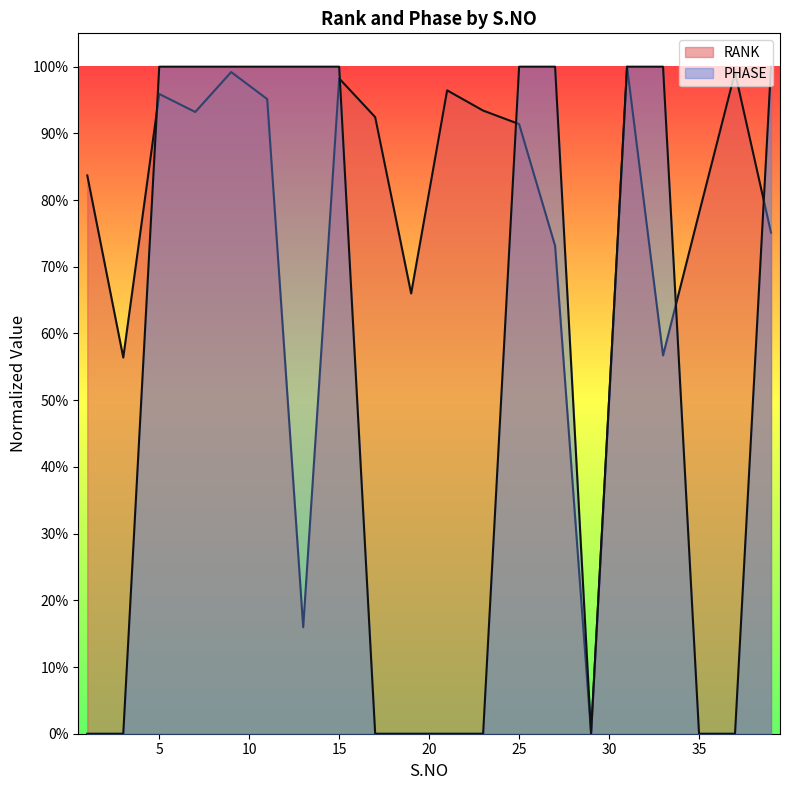

How many lines are shown in the chart?

2